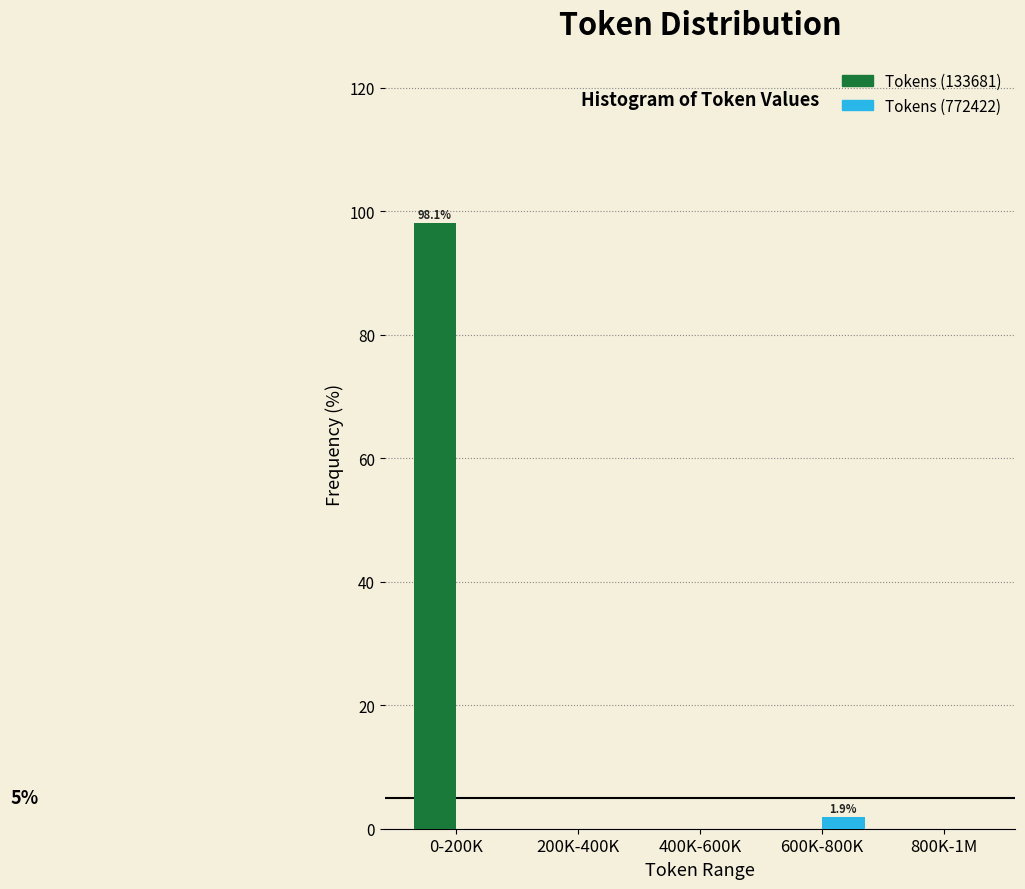

Reading left to right, list all the values displayed in this chart.

Tokens (133681): 0-200K=98.1	200K-400K=0.0	400K-600K=0.0	600K-800K=0.0	800K-1M=0.0
Tokens (772422): 0-200K=0.0	200K-400K=0.0	400K-600K=0.0	600K-800K=1.9	800K-1M=0.0